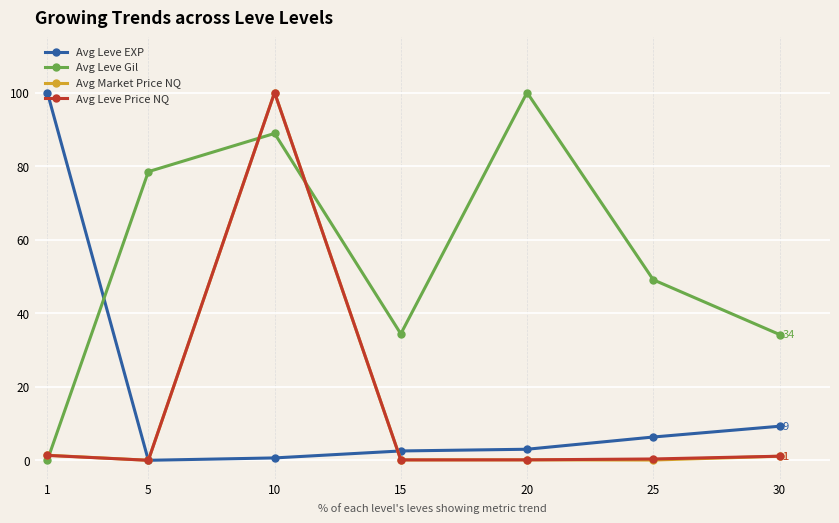

Where is Avg Leve EXP nearest to the value 50?

30